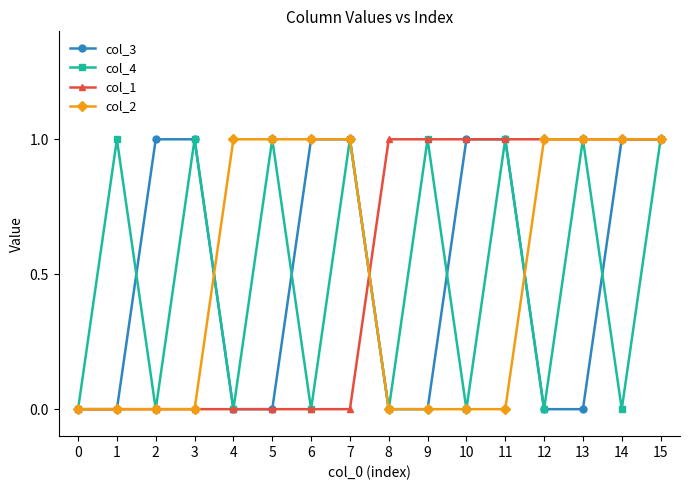

Count the col_1 values in the range 0 to 1.

16